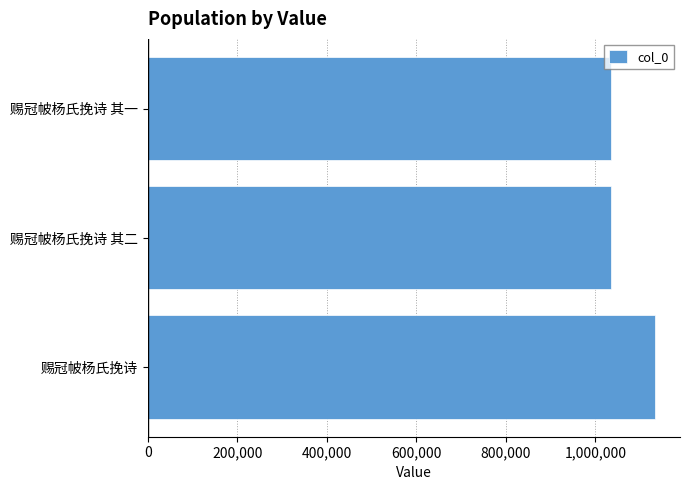

What is the difference between the values at 赐冠帔杨氏挽诗 其二 and 赐冠帔杨氏挽诗?

97400